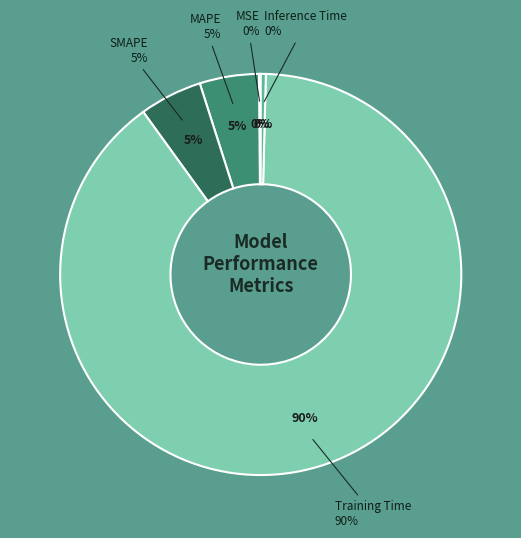

Which slice is the smallest?

MSE